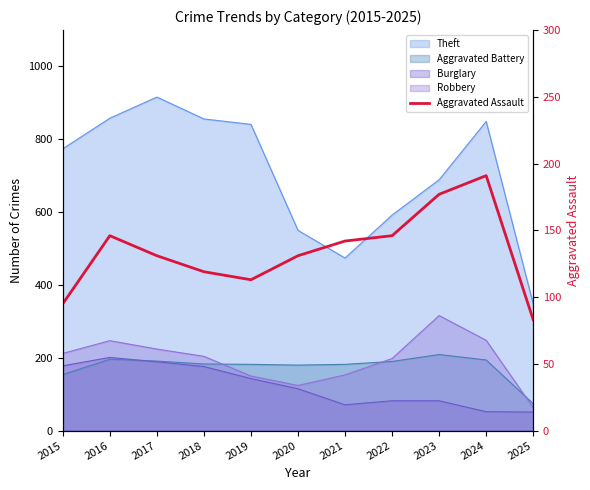

What is the difference between the second highest and second lowest values?

82